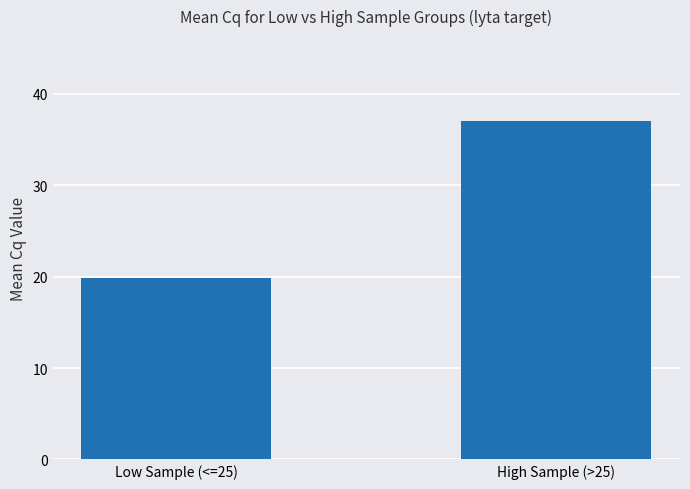

What is the maximum value shown in the chart?

37.1